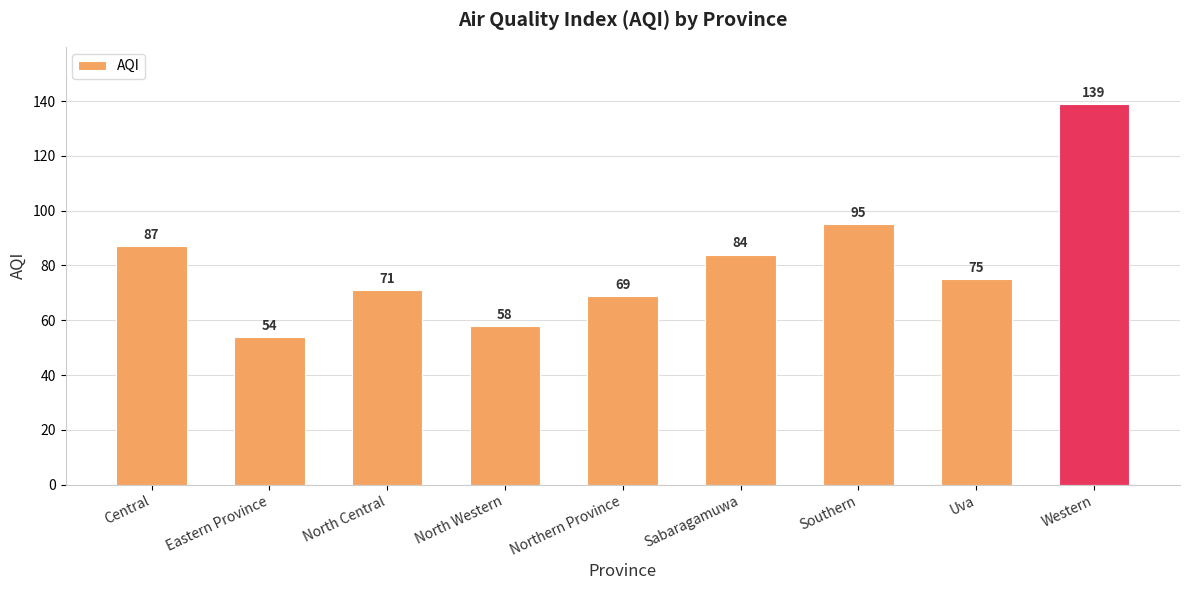

What is the greatest value displayed?

139